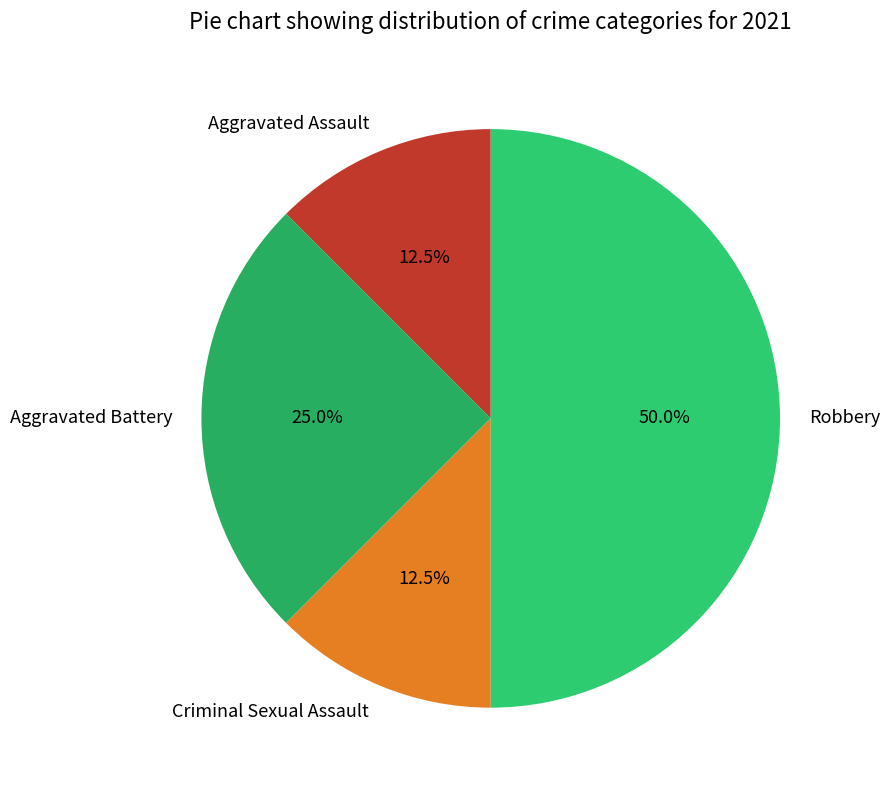

To the nearest percent, what percentage of the pie is Robbery?

50%